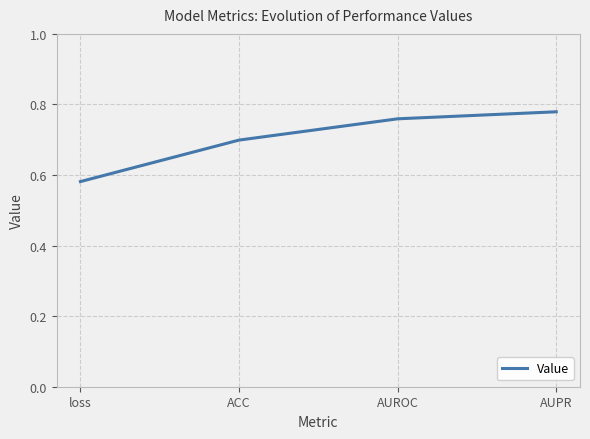

The chart shows a value of 0.2 at AUPR. True or false?

False